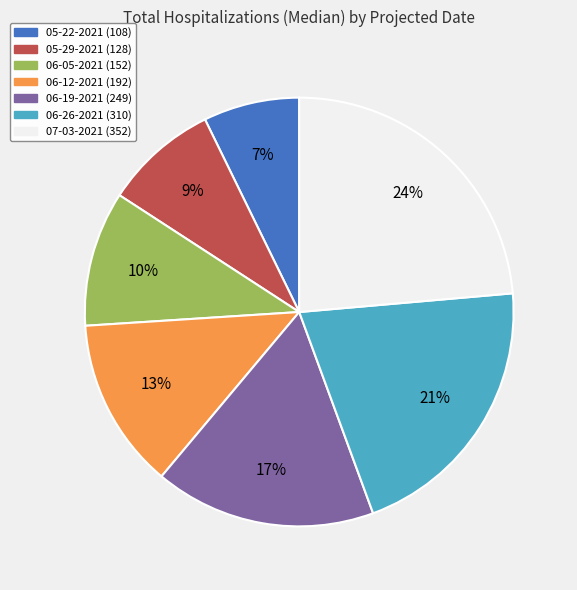

Which has a higher value, 07-03-2021 or 05-29-2021?

07-03-2021